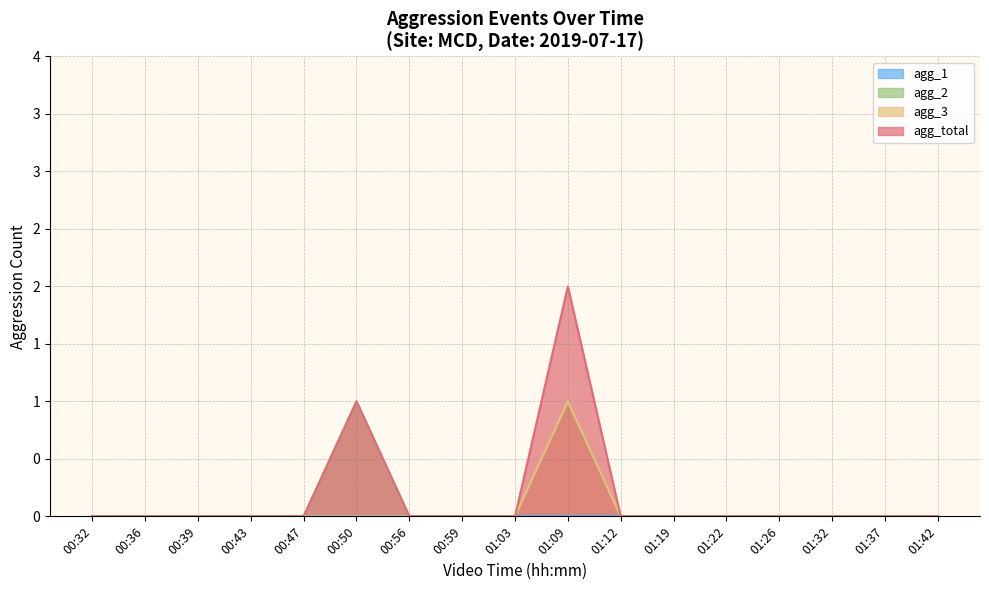

True or false: agg_2 and agg_1 cross at least once.

False